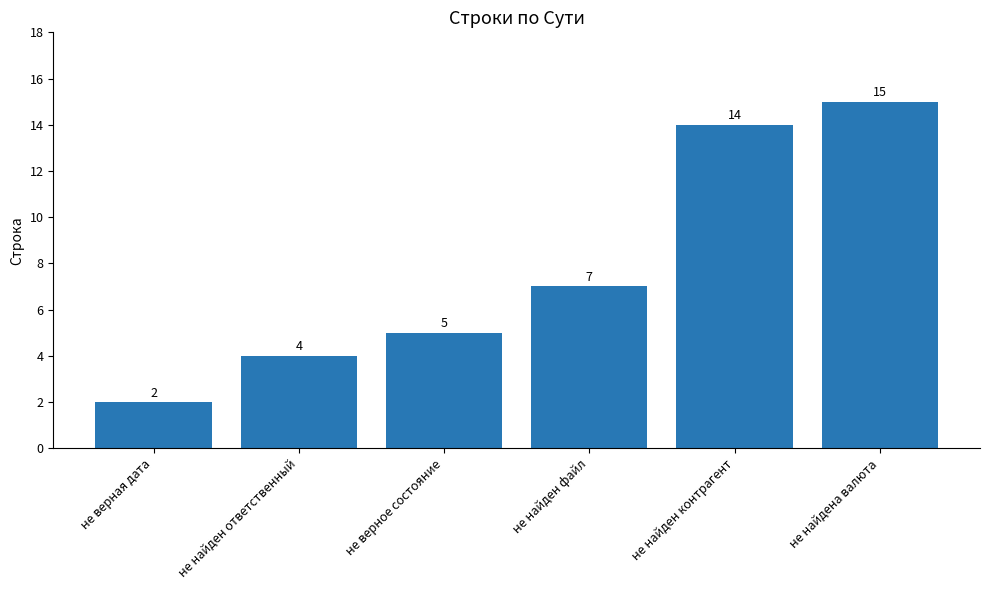

How many data points are less than 7?

3